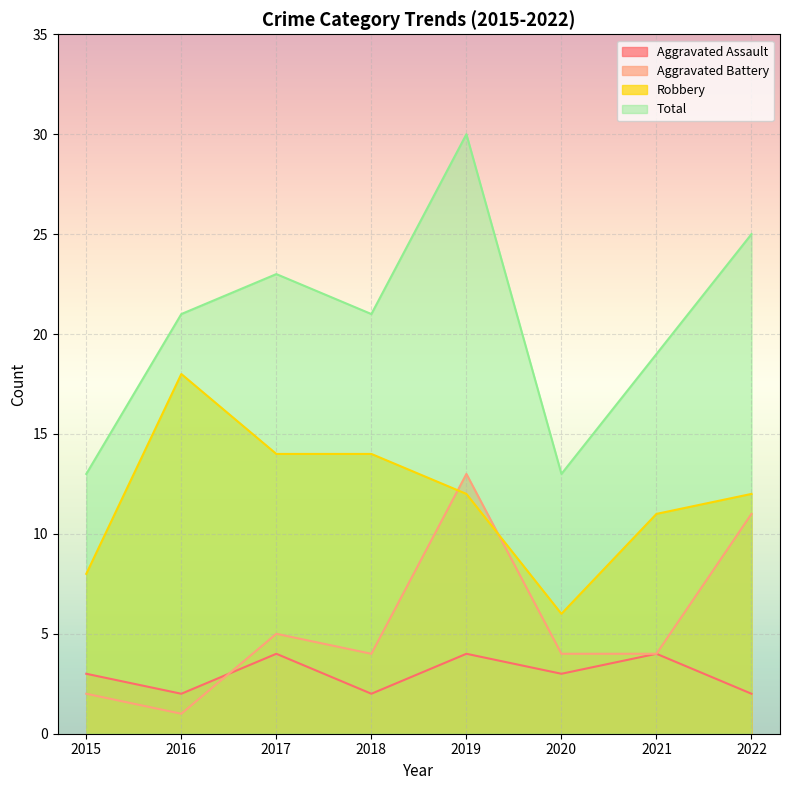

Where does the Robbery series first go above 12?

2016